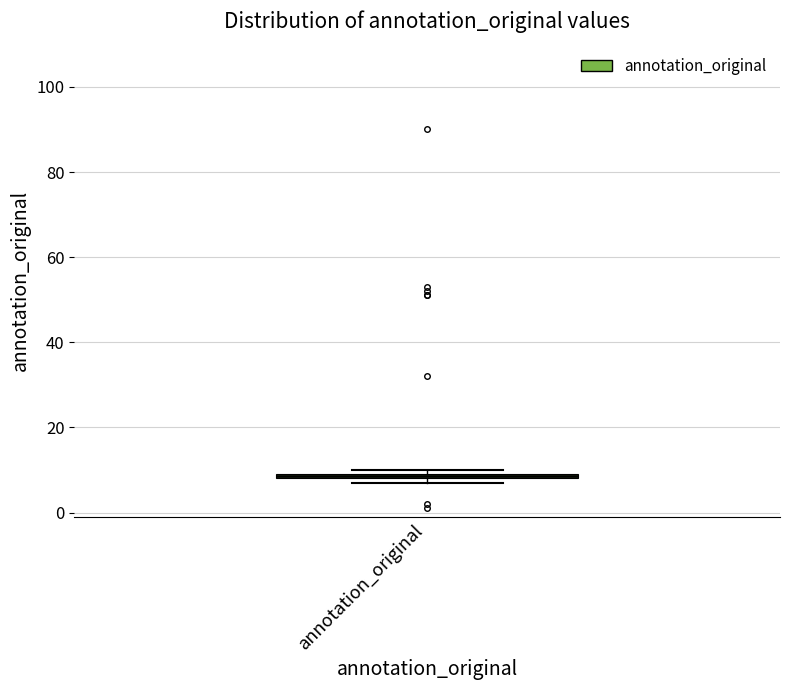

Where is the lower edge of the box for annotation_original on the y-axis? The values are not printed on the chart, so give them approximately, as read against the axis.

8